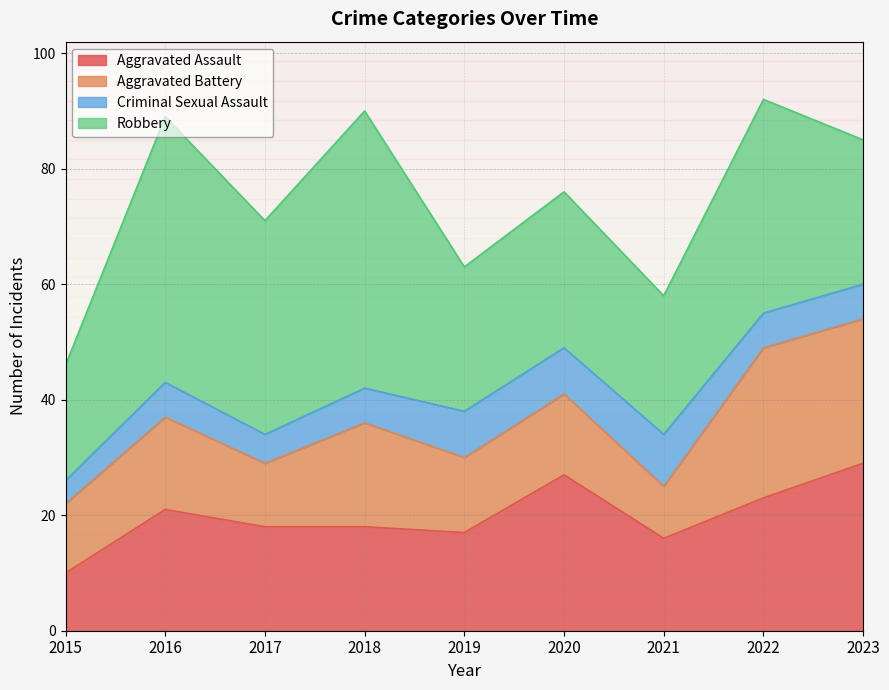

True or false: Aggravated Battery and Criminal Sexual Assault intersect in this chart.

False